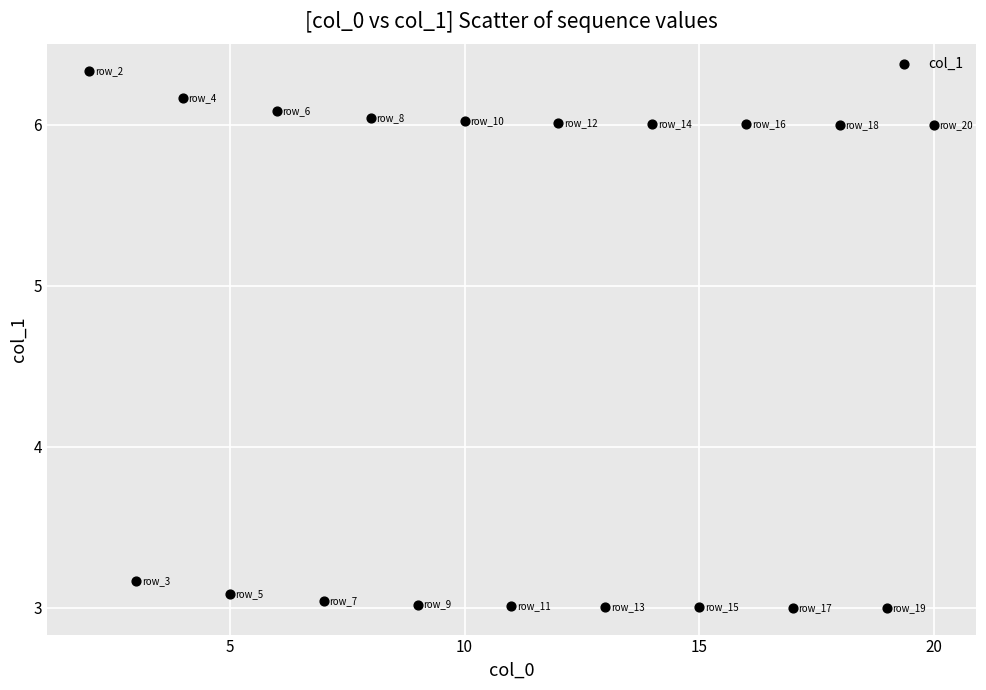

What is the range of X values (max minus min)?

18.0